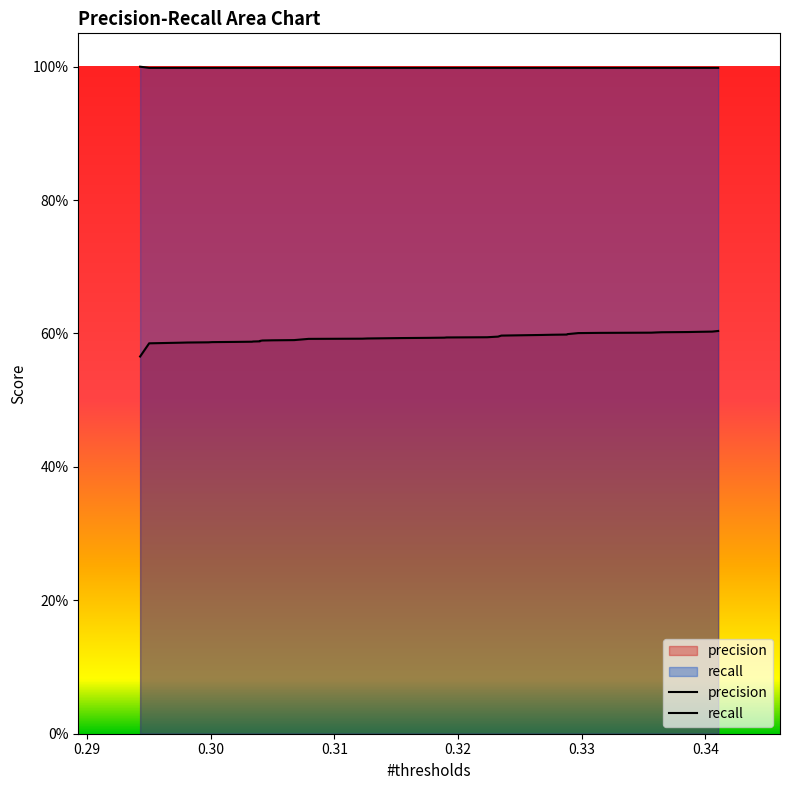

Read the precision value at recall.

0.6